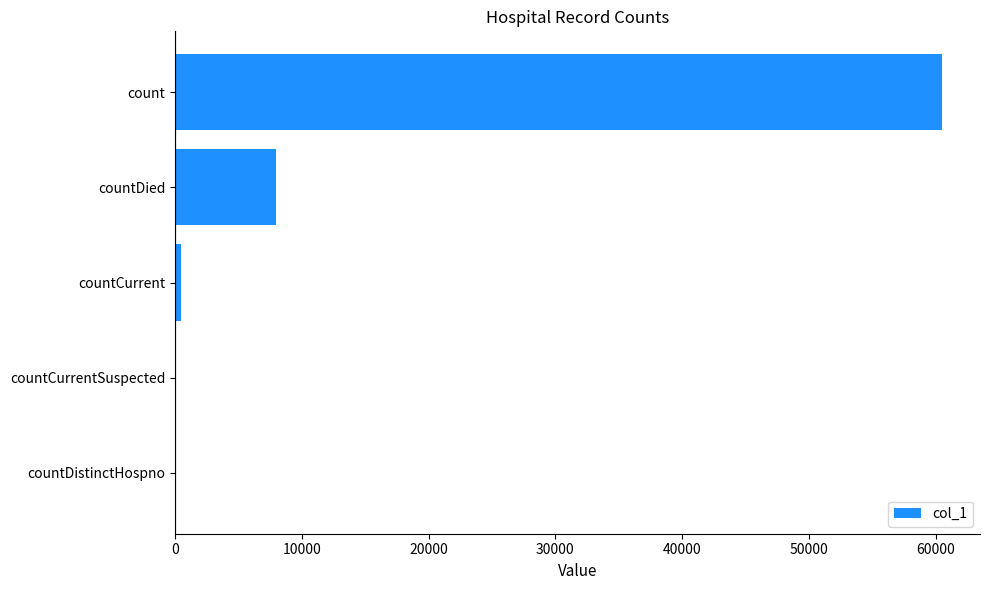

What is the sum of all values?

68924